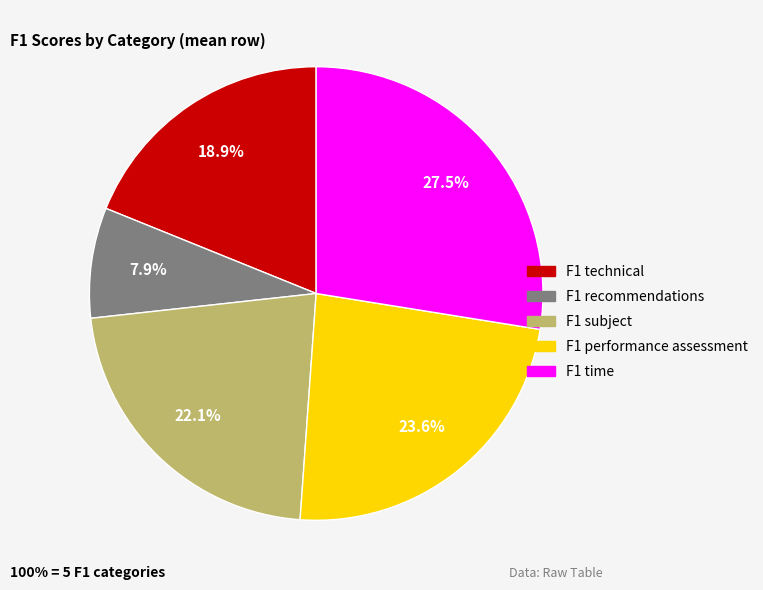

The F1 recommendations slice represents 8% of the pie. True or false?

True